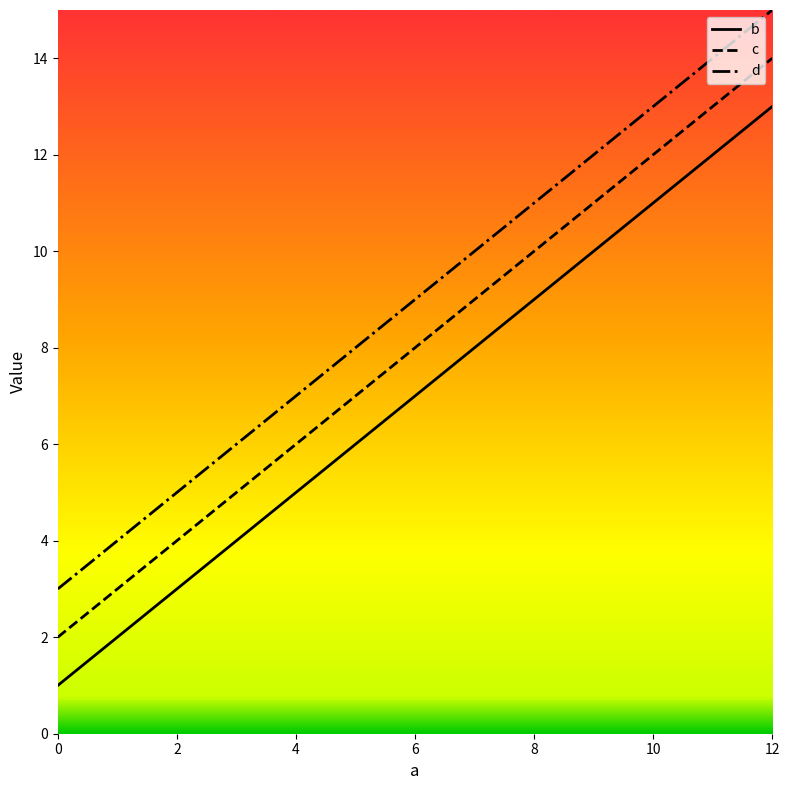

Does the chart have visible grid lines?

No